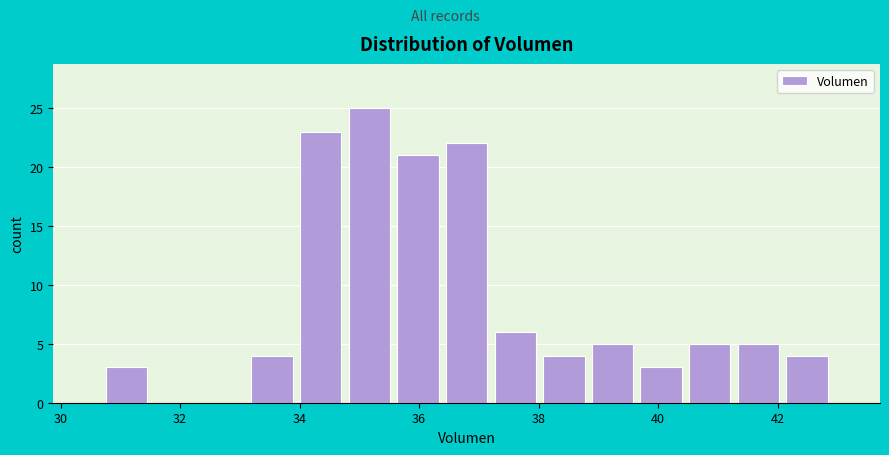

Reading left to right, list every bar in this chart as the range it spans on the x-axis followed by its height. Neither the bar edges nor the heights are printed on the chart, so give them approximately, as read against the axes.

30.6 to 31.6: 3
31.6 to 32.4: 0
32.4 to 33.2: 0
33.2 to 34.0: 4
34.0 to 34.8: 23
34.8 to 35.6: 25
35.6 to 36.4: 21
36.4 to 37.2: 22
37.2 to 38.0: 6
38.0 to 38.8: 4
38.8 to 39.6: 5
39.6 to 40.4: 3
40.4 to 41.2: 5
41.2 to 42.0: 5
42.0 to 43.0: 4